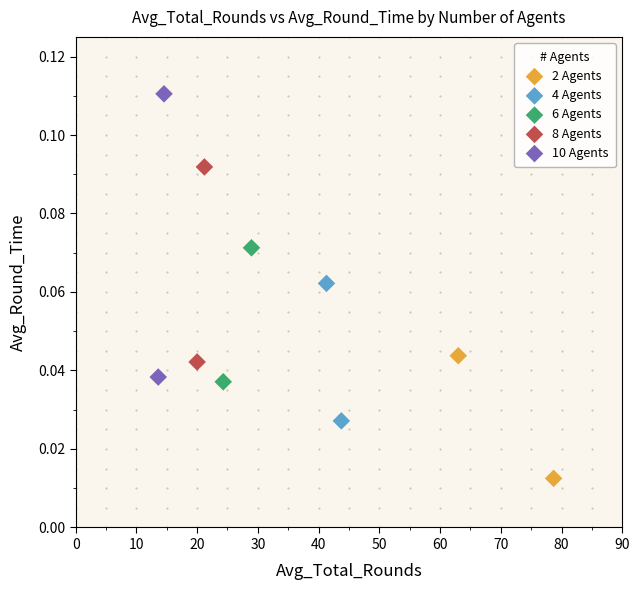

What are all the series names shown in the legend?

2 Agents, 4 Agents, 6 Agents, 8 Agents, 10 Agents